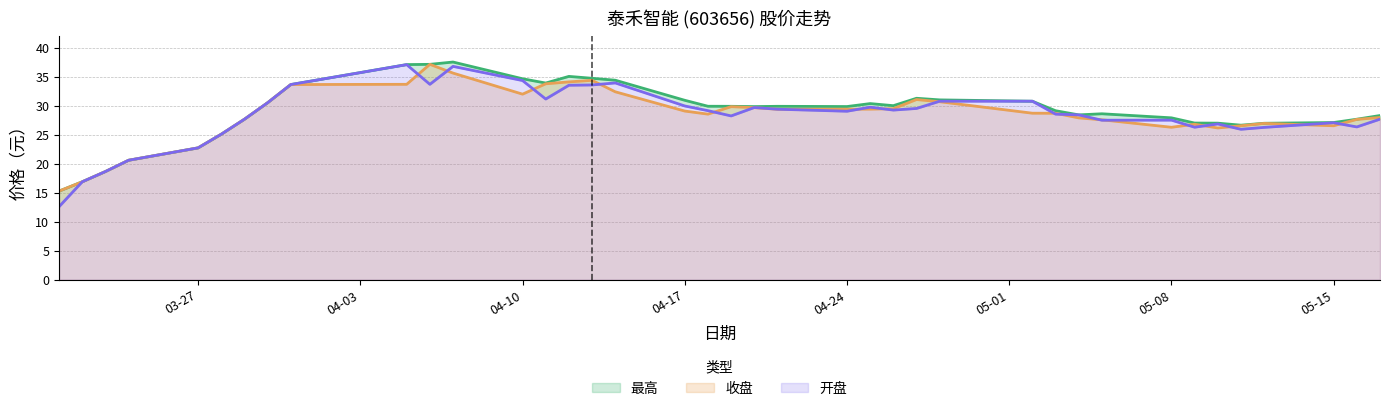

Rank the series by their maximum value, from highest to lowest.

最高, 收盘, 开盘